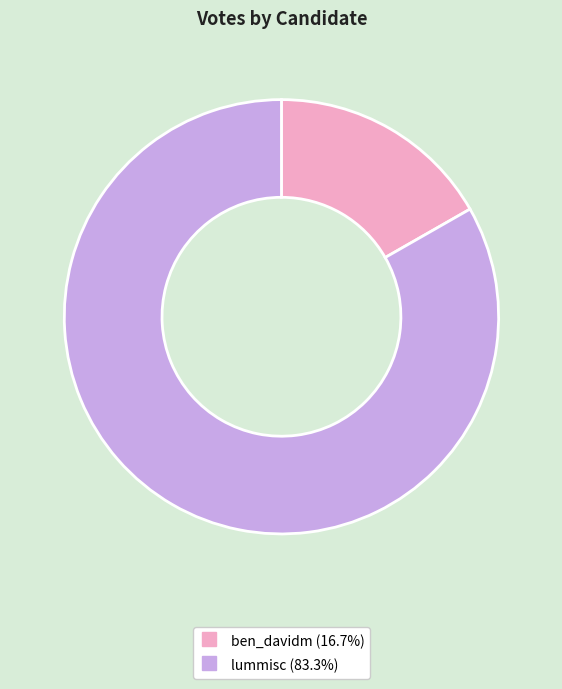

Between ben_davidm and lummisc, which is larger?

lummisc